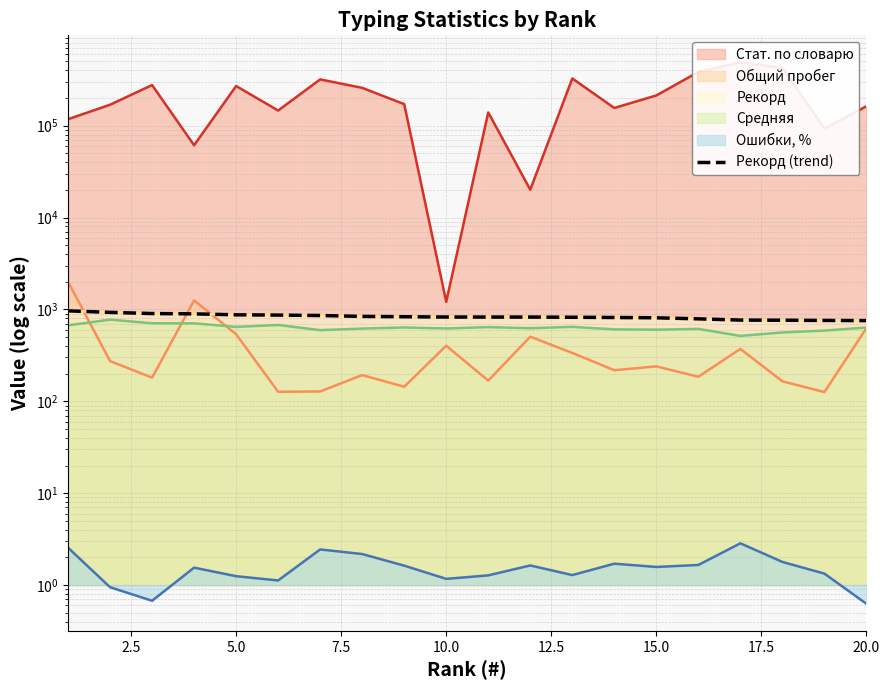

Reading right to left, list all the values displayed in this chart.

756	759	763	766	790	811	817	822	826	826	827	833	840	859	868	874	895	902	929	966